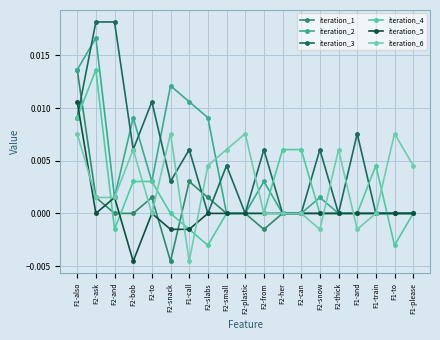

Does the chart have visible grid lines?

Yes